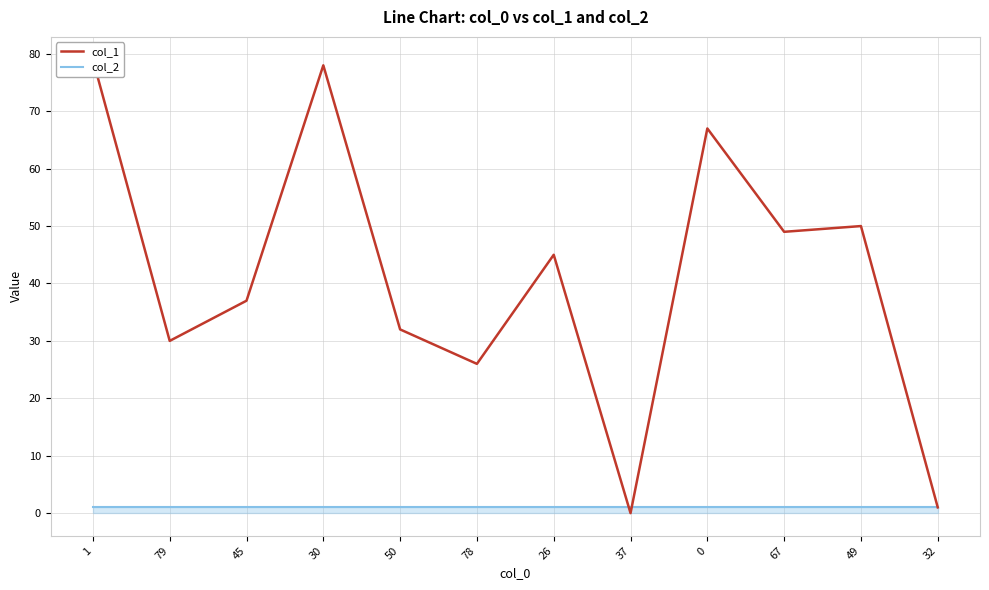

Reading right to left, what are all the values shown in this chart?

col_1: 32=1	49=50	67=49	0=67	37=0	26=45	78=26	50=32	30=78	45=37	79=30	1=79
col_2: 32=1	49=1	67=1	0=1	37=1	26=1	78=1	50=1	30=1	45=1	79=1	1=1